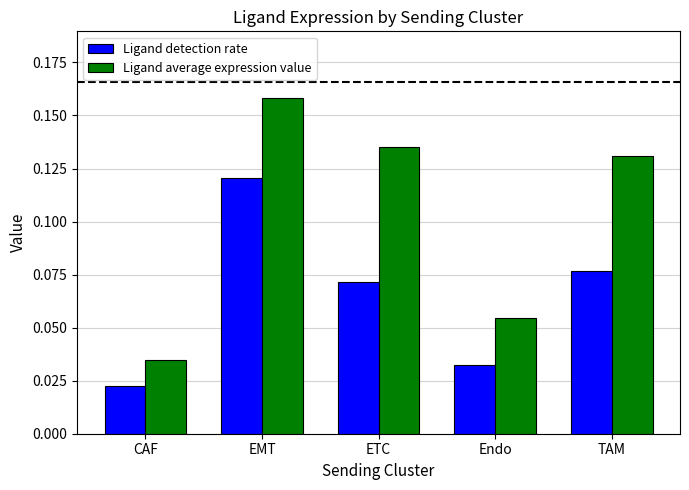

How many distinct data groups are displayed?

2